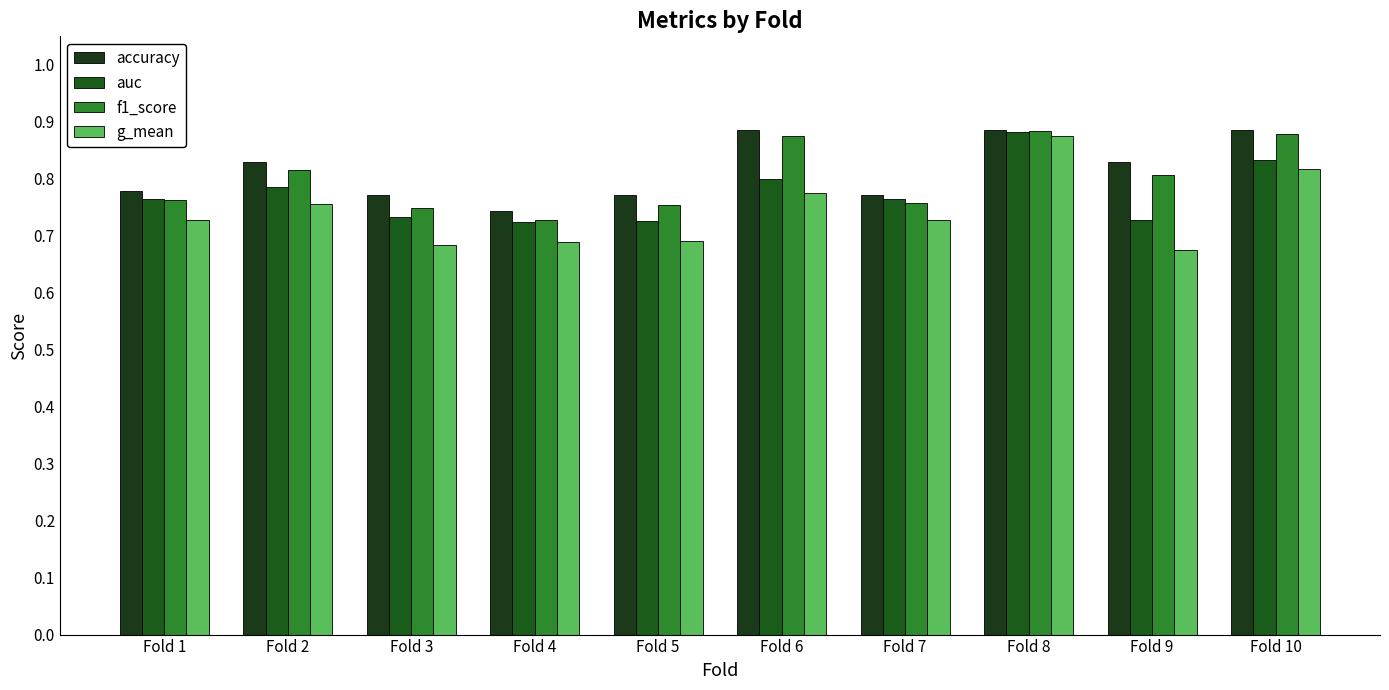

At how many categories does at least one series exceed 0?

10